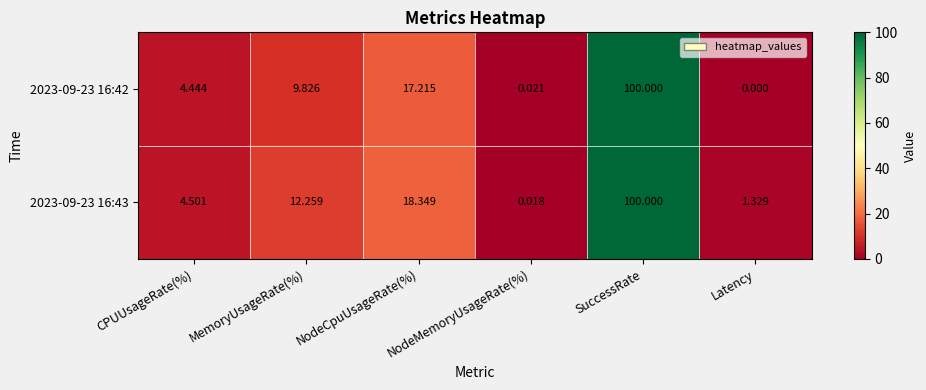

At which label is 2023-09-23 16:43 closest to 50?

NodeCpuUsageRate(%)